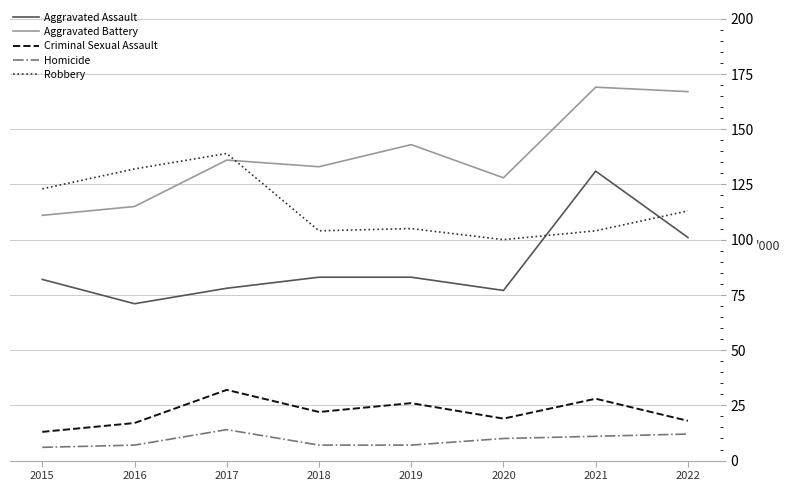

At which label does Aggravated Battery reach its minimum?

2015